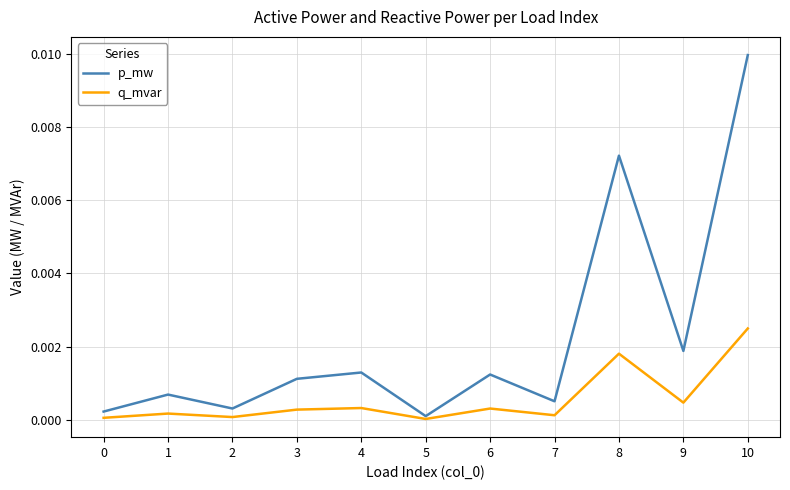

Does the chart display data point markers on the line(s)?

No